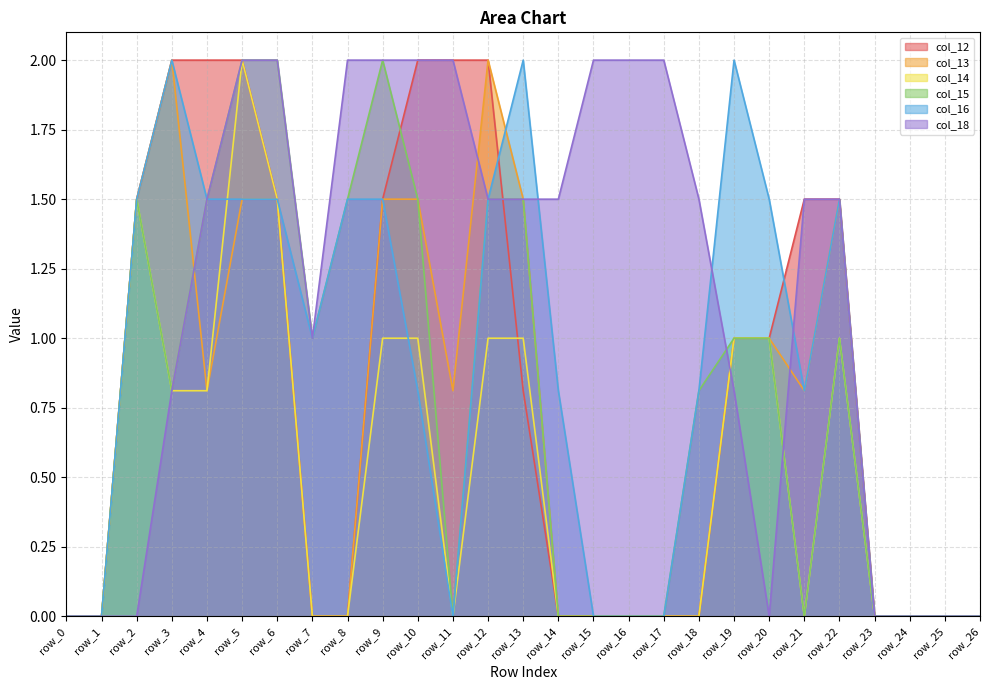

How many values in the col_13 series exceed 0?

14